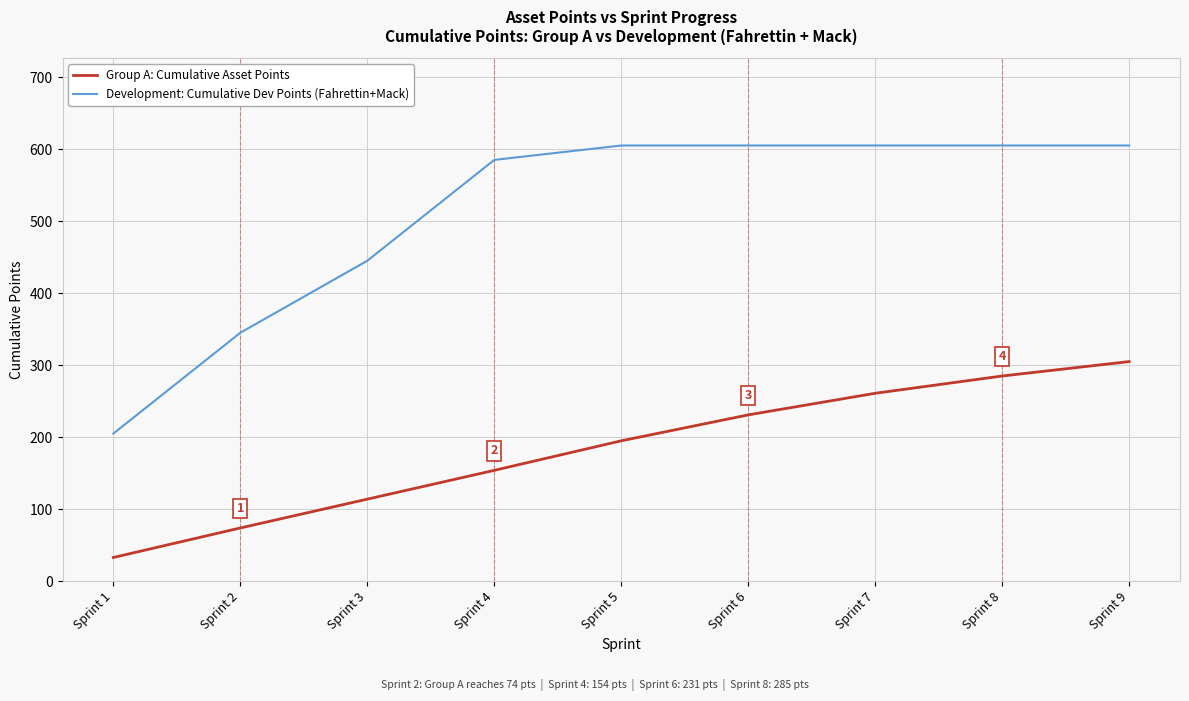

What is the difference between the maximum and second lowest values in the Development: Cumulative Dev Points (Fahrettin+Mack) series?

260